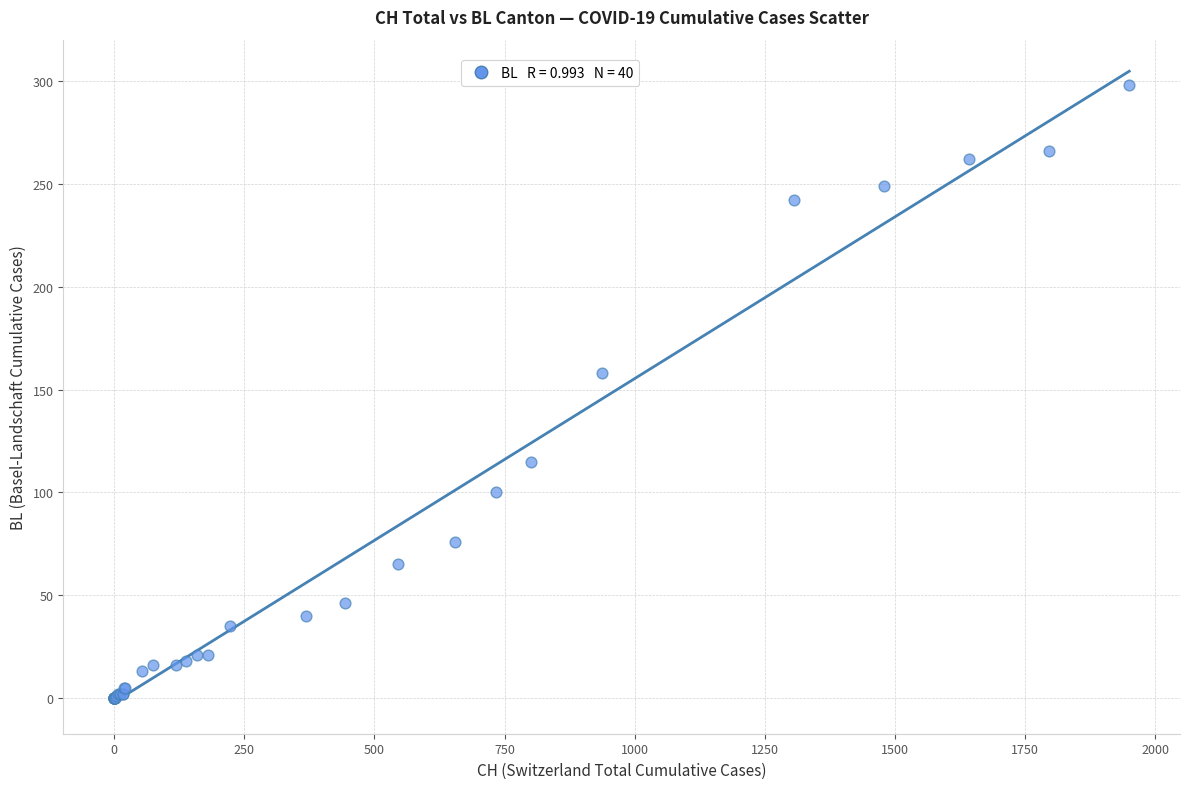

What Y value in the scatter plot is closest to 149?

158